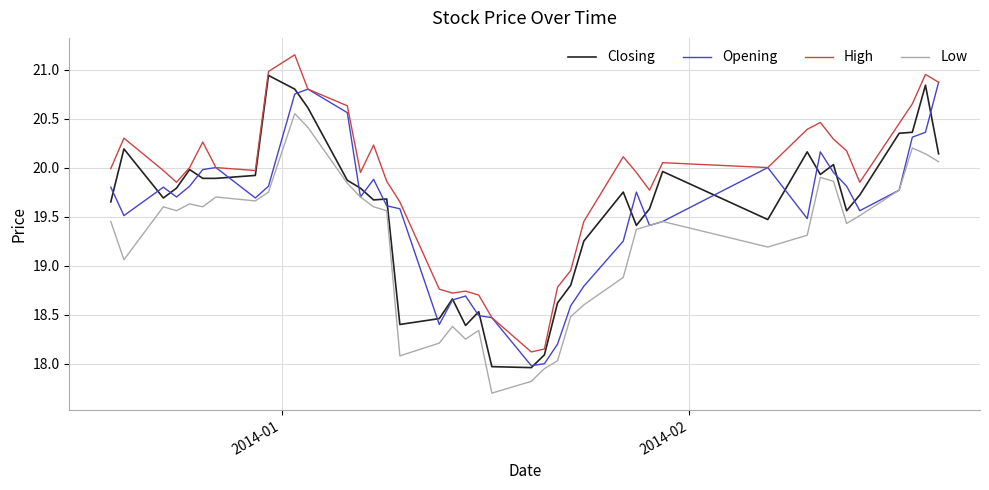

What is the minimum value for Low?

17.7